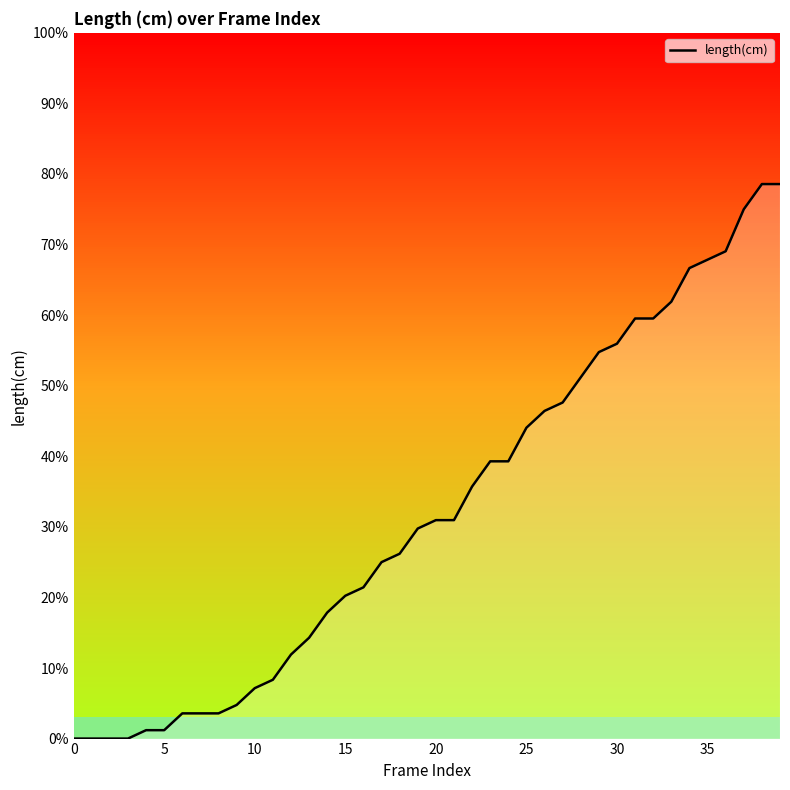

Reading left to right, what are all the values shown in this chart?

0.0	0.0	0.0	0.0	0.0	0.0	0.0	0.0	0.0	0.0	0.1	0.1	0.1	0.1	0.2	0.2	0.2	0.2	0.3	0.3	0.3	0.3	0.4	0.4	0.4	0.4	0.5	0.5	0.5	0.5	0.6	0.6	0.6	0.6	0.7	0.7	0.7	0.8	0.8	0.8